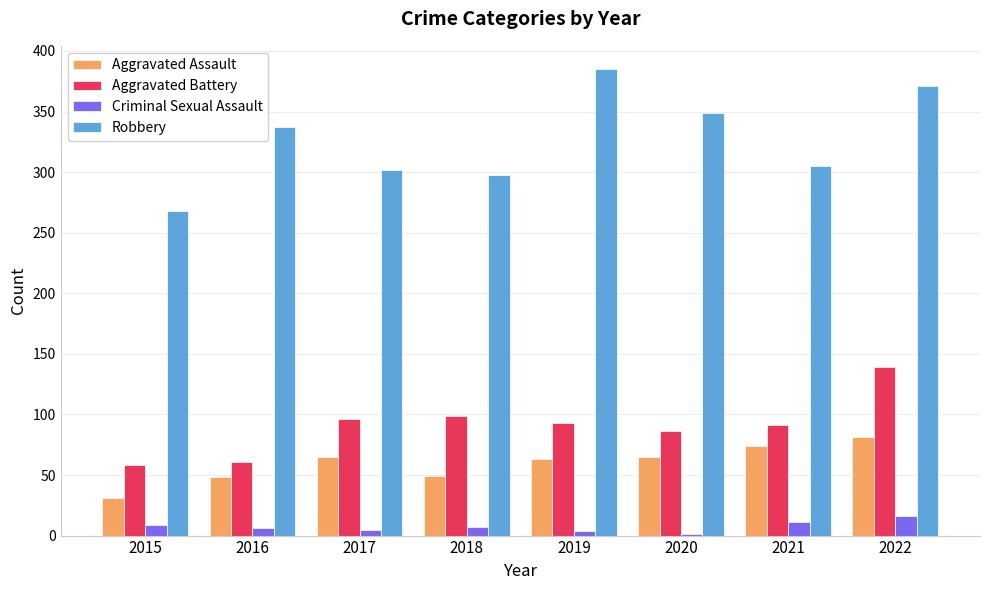

Are the bars grouped side by side (vs. stacked)?

Yes